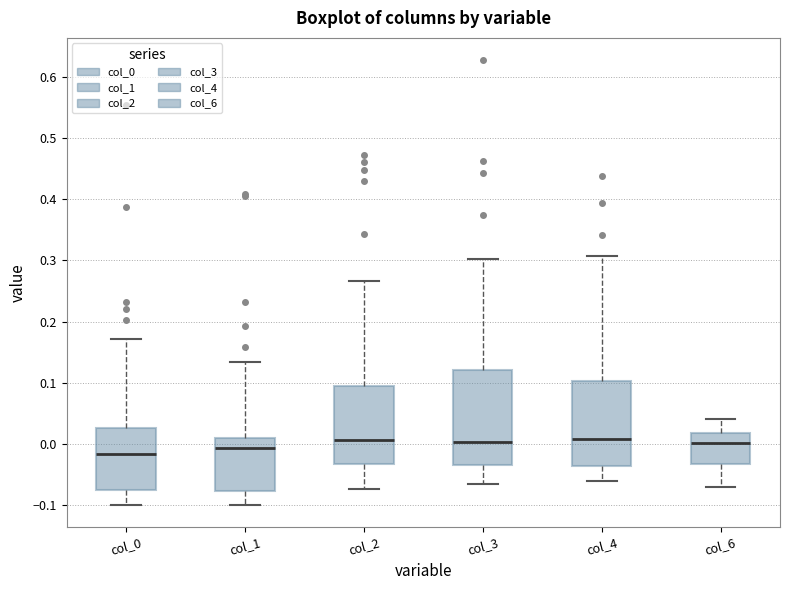

Where does the lower whisker of the box for col_4 end on the y-axis? The values are not printed on the chart, so give them approximately, as read against the axis.

-0.06